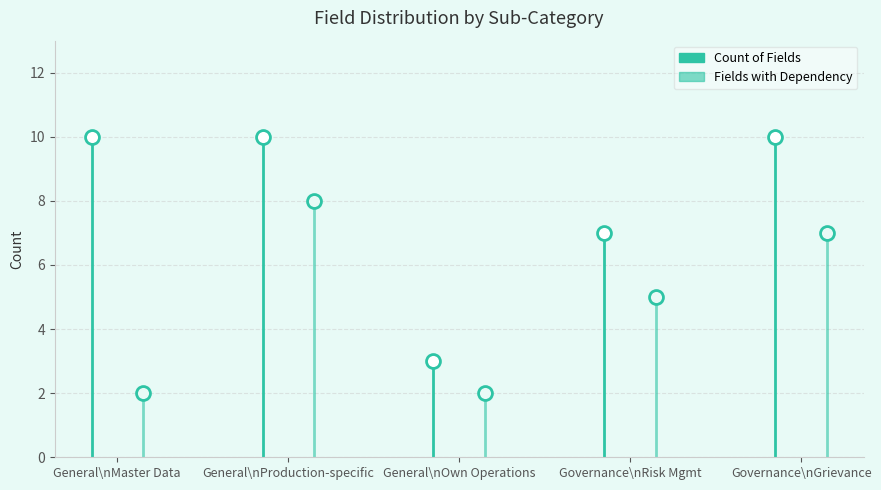

Is the value of Fields with Dependency at General\nMaster Data greater than the value of Count of Fields at General\nProduction-specific?

No